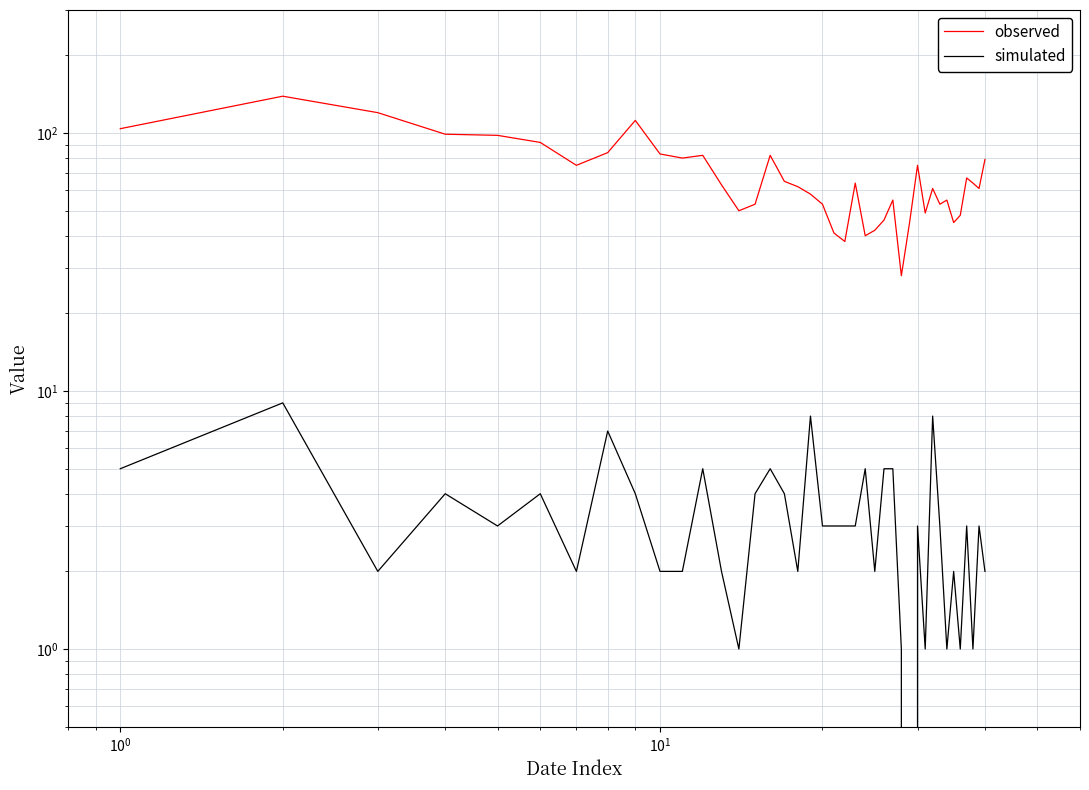

True or false: observed and simulated cross at least once.

False